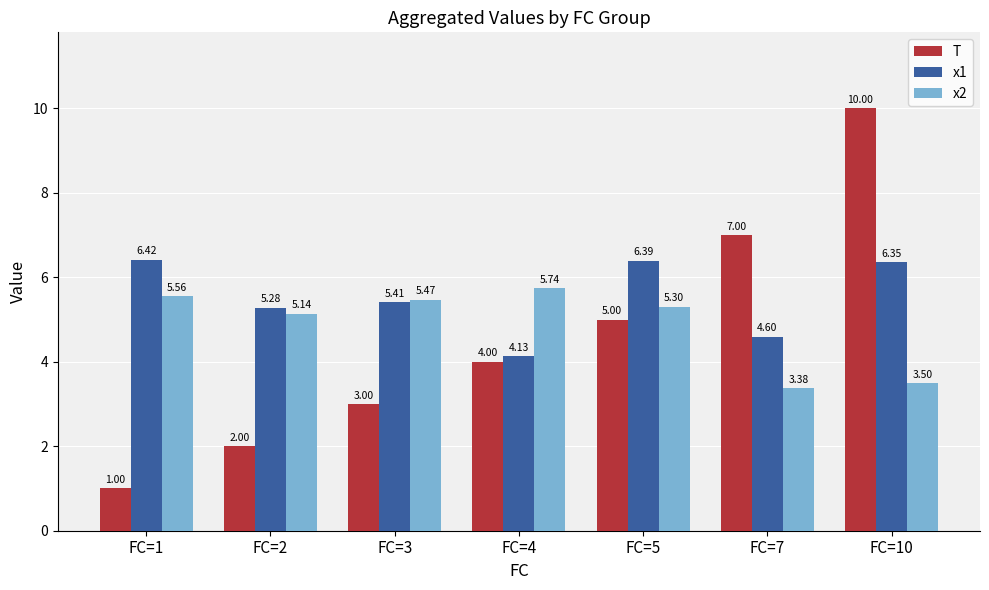

What is the smallest value displayed?

1.0